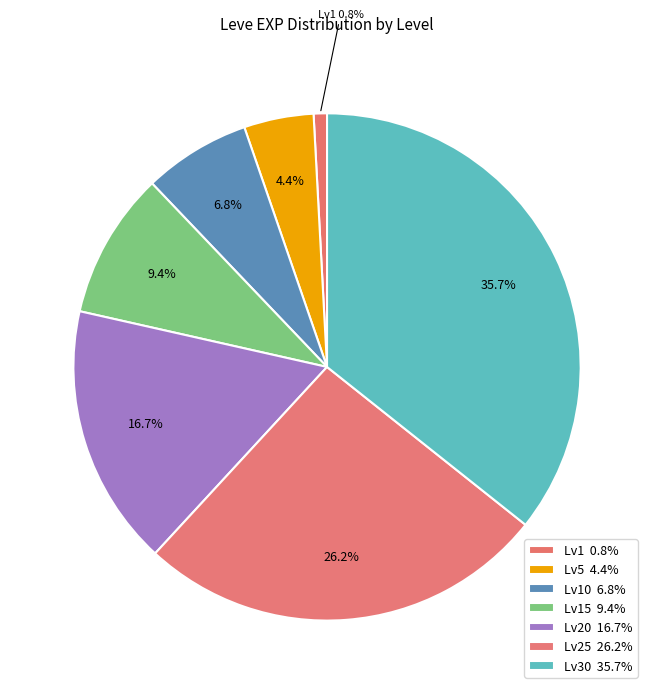

Count the number of slices in the pie.

7